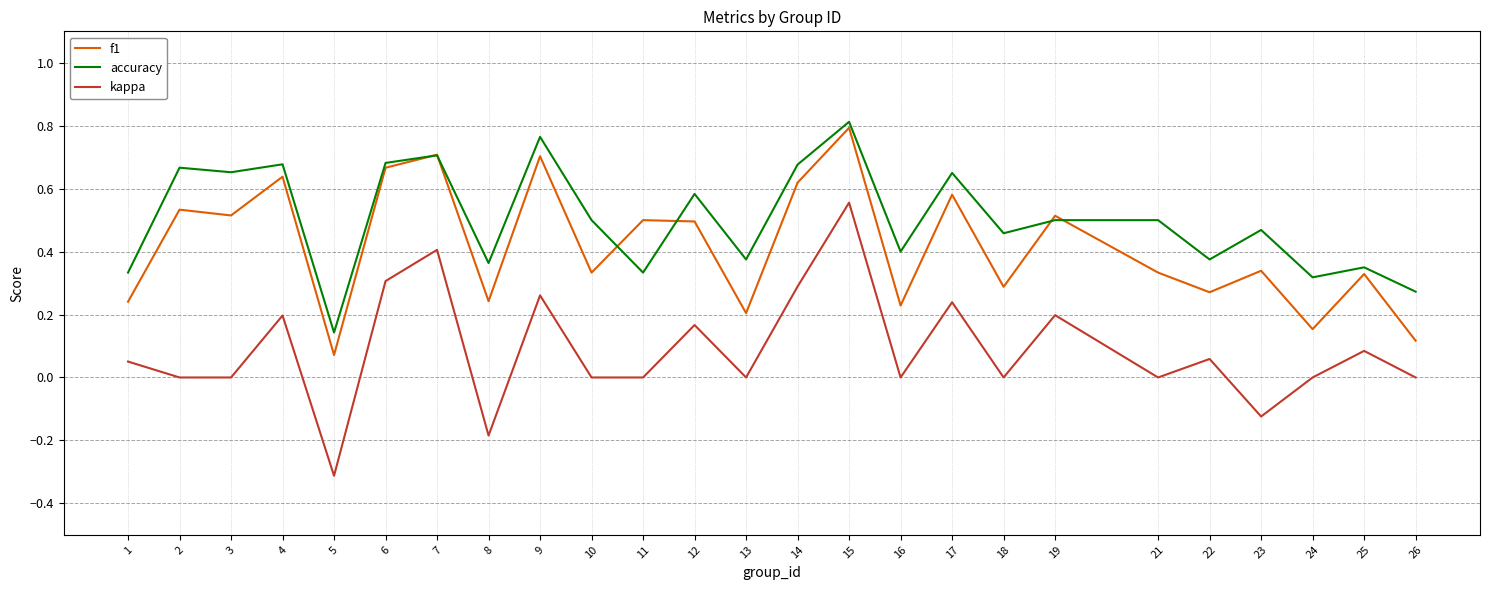

Which series has the largest total across all categories?

accuracy